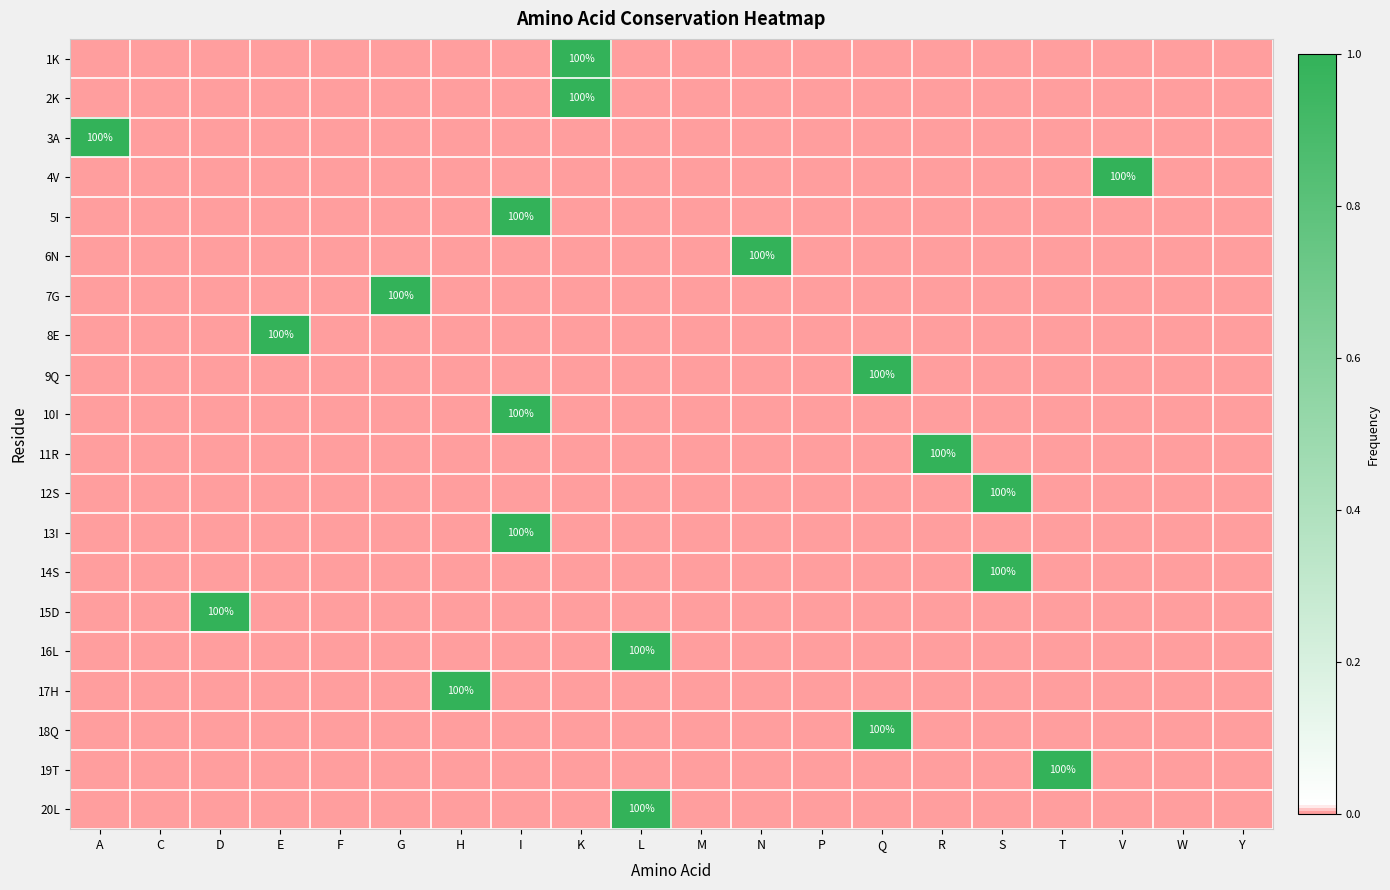

What is the difference between the maximum and minimum values in the 14S series?

1